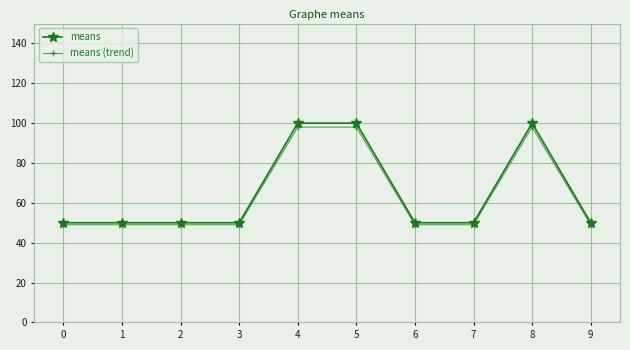

What is the total value across all series at 2?

99